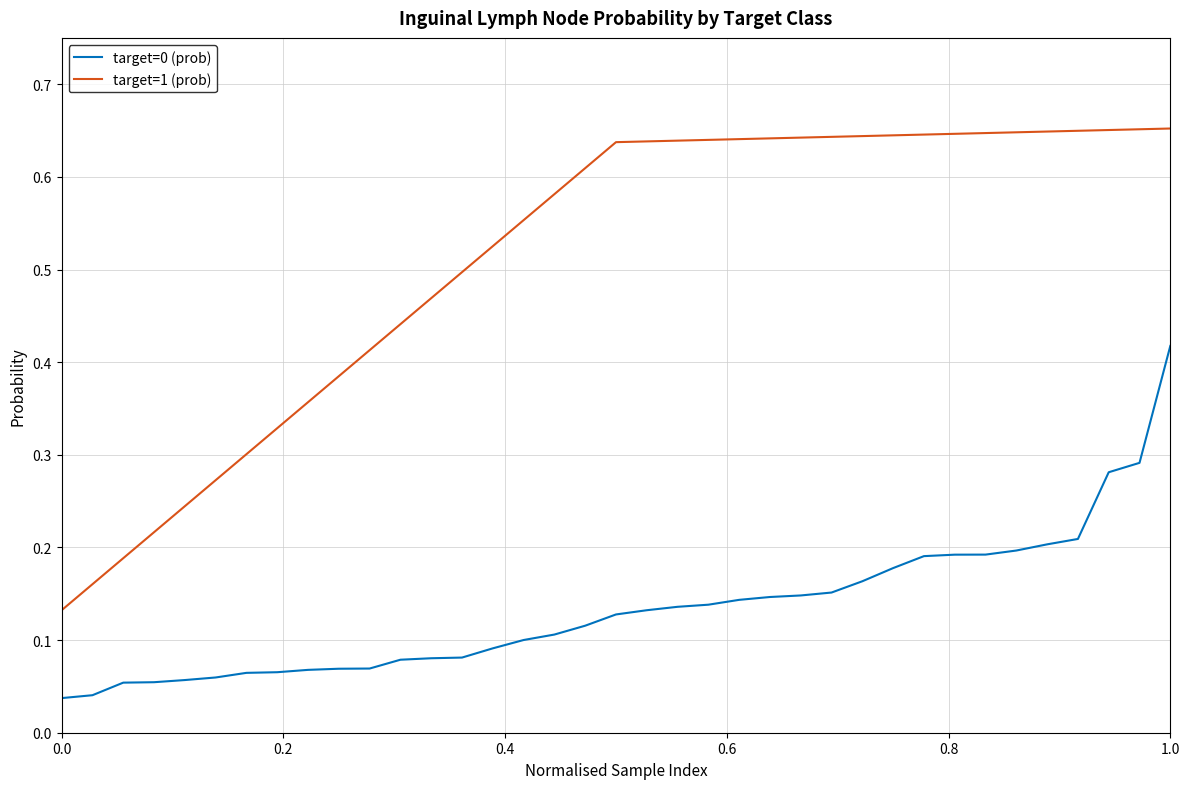

The value of target=1 (prob) at 0.0 is 0.2. True or false?

False